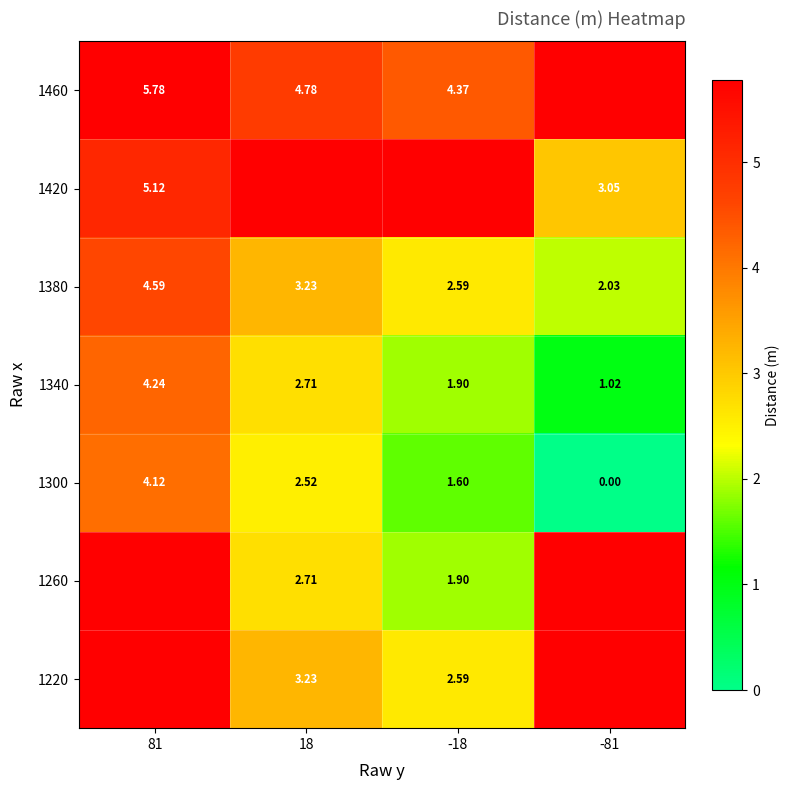

The 1220 series shows 2.6 at -18. True or false?

True